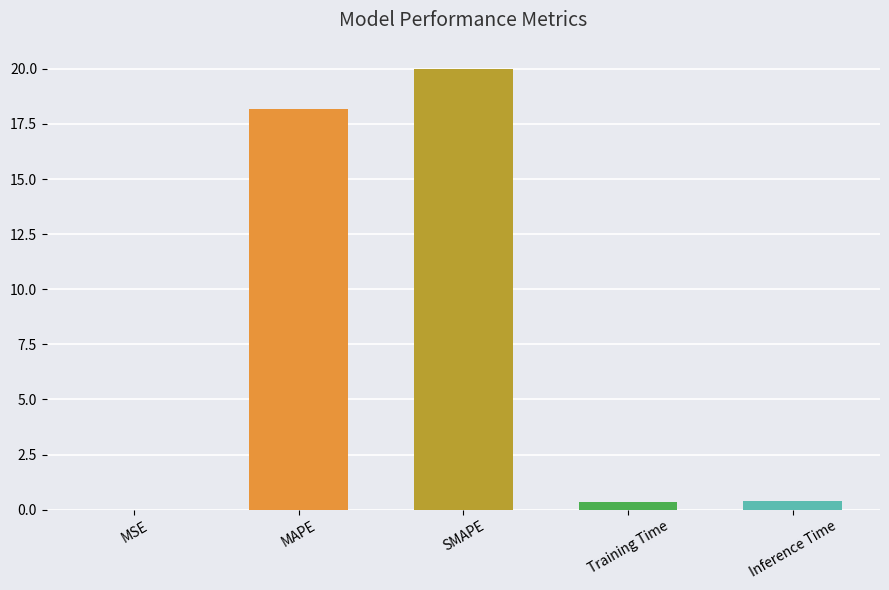

Which category has the highest value across all series?

SMAPE